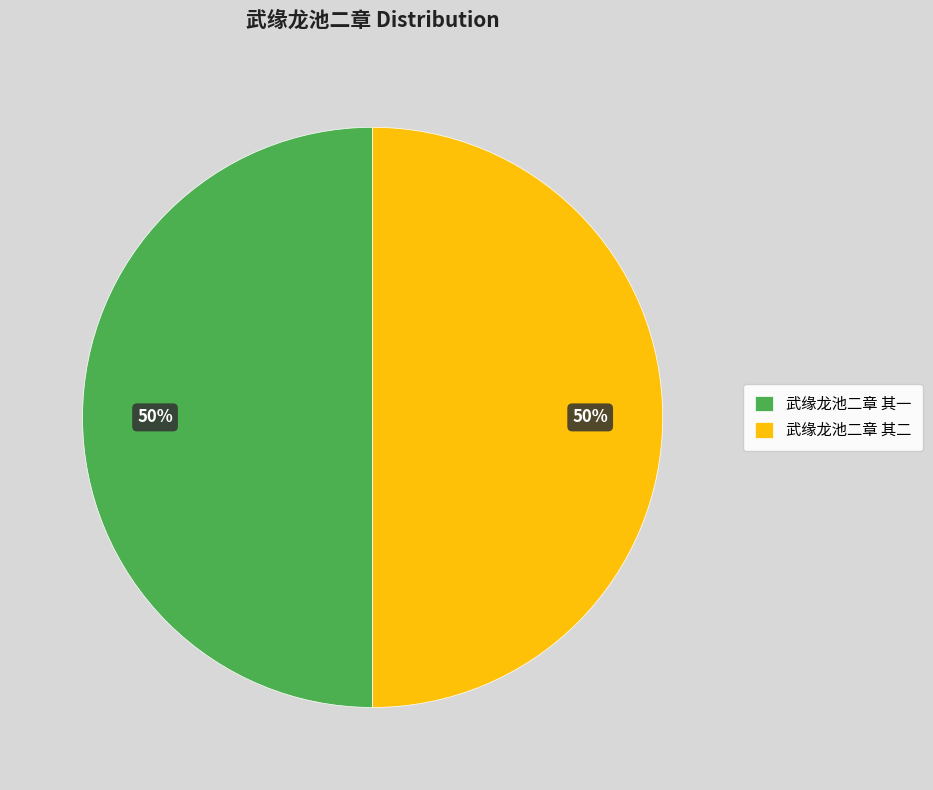

Do 武缘龙池二章 其一 and 武缘龙池二章 其二 together represent more than half of the pie?

Yes